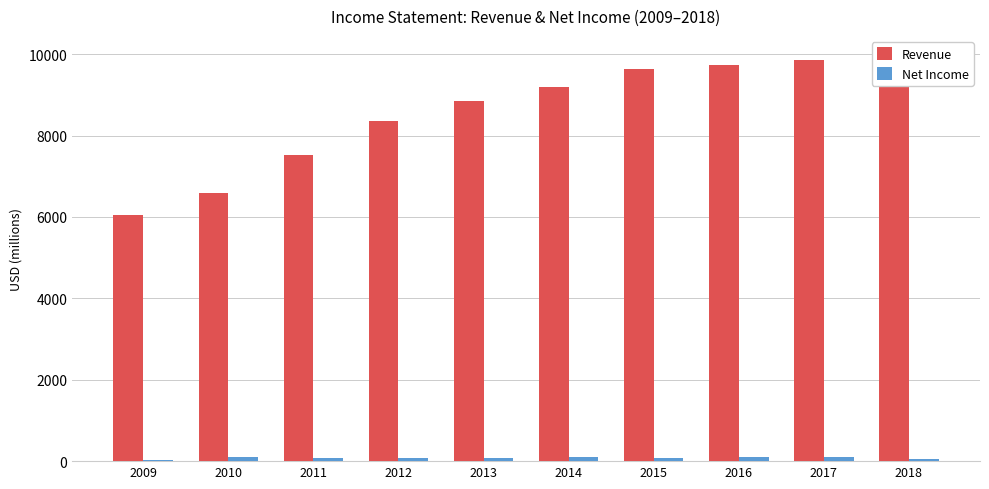

Are the bars horizontal?

No